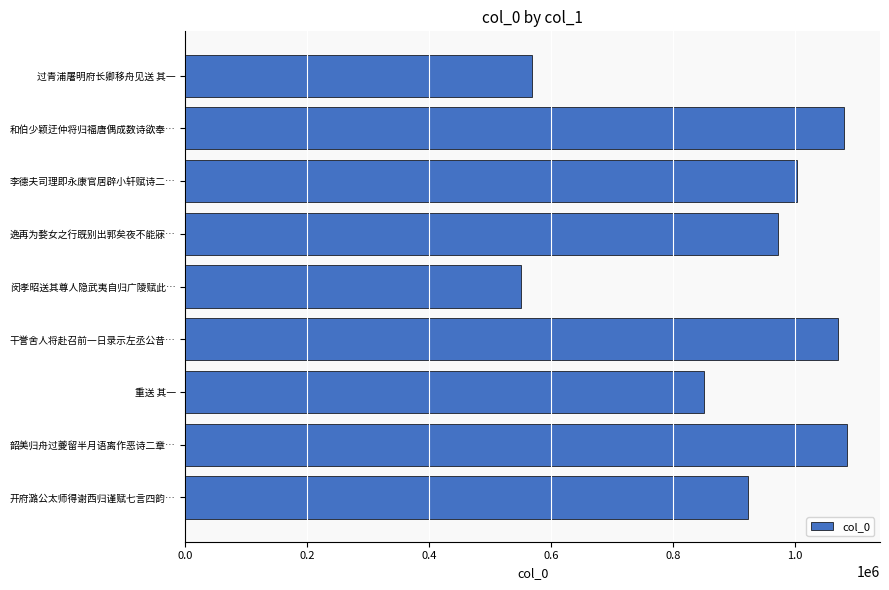

At which category does the chart reach its minimum across all series?

闵孝昭送其尊人隐武夷自归广陵赋此…